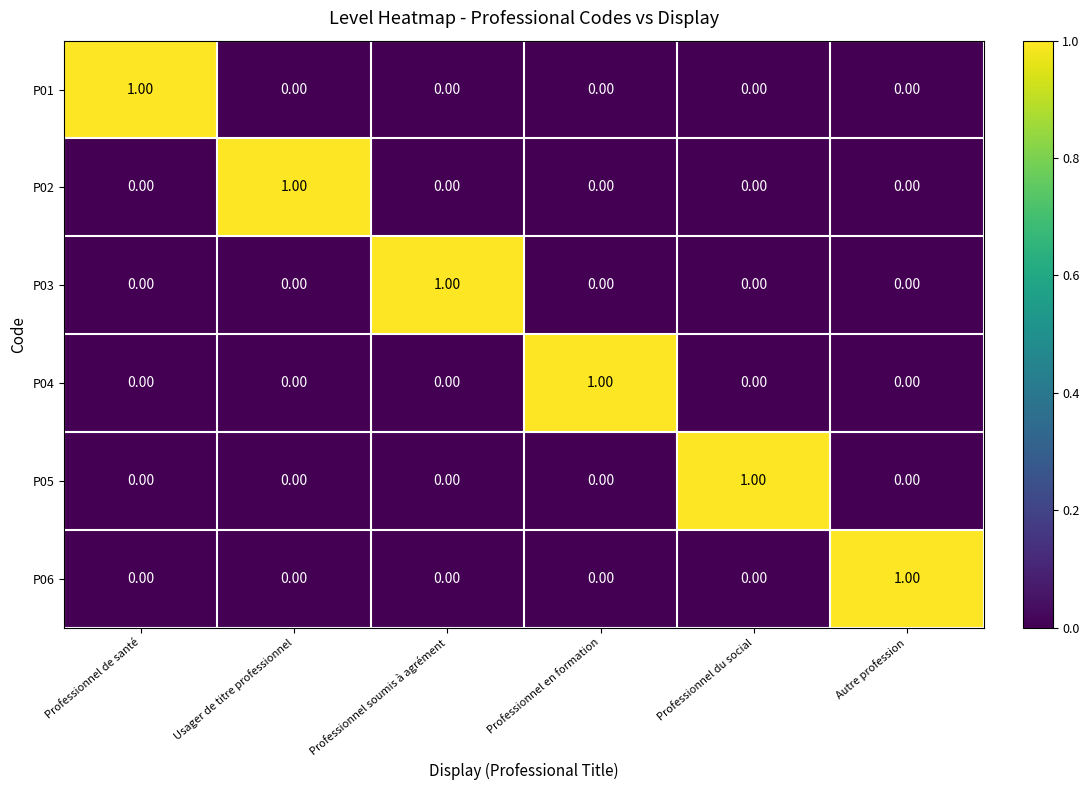

At how many categories does at least one series exceed 0?

6